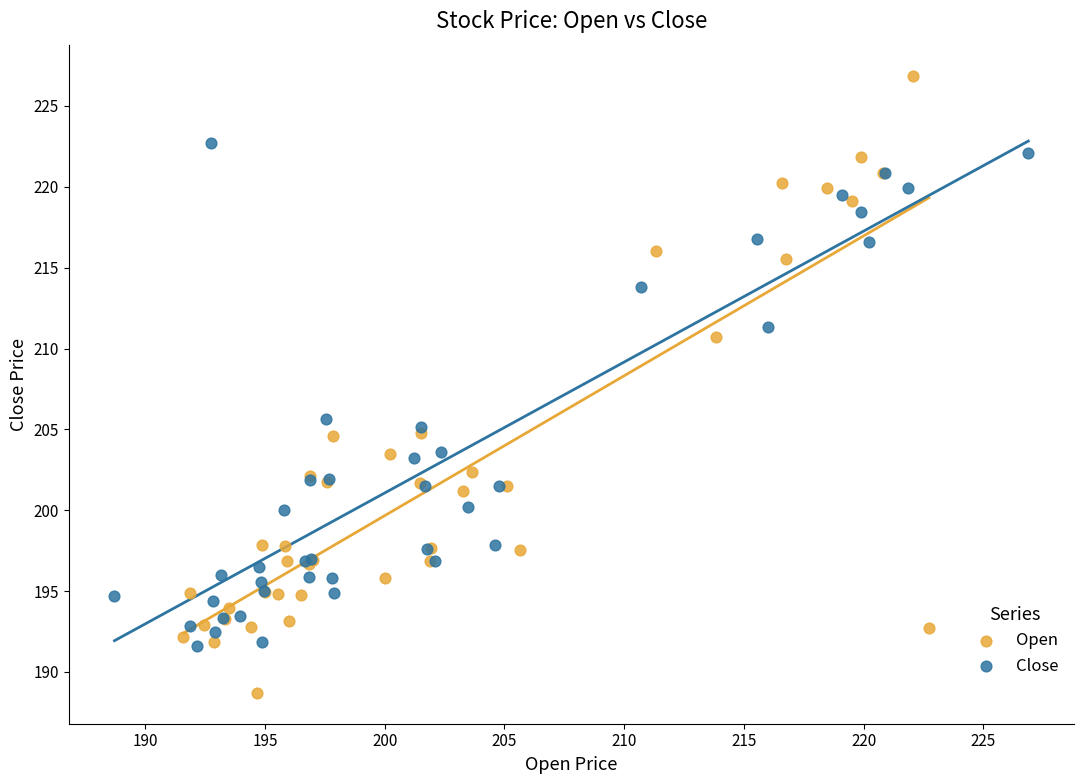

Which series contains the highest Y value?

Open